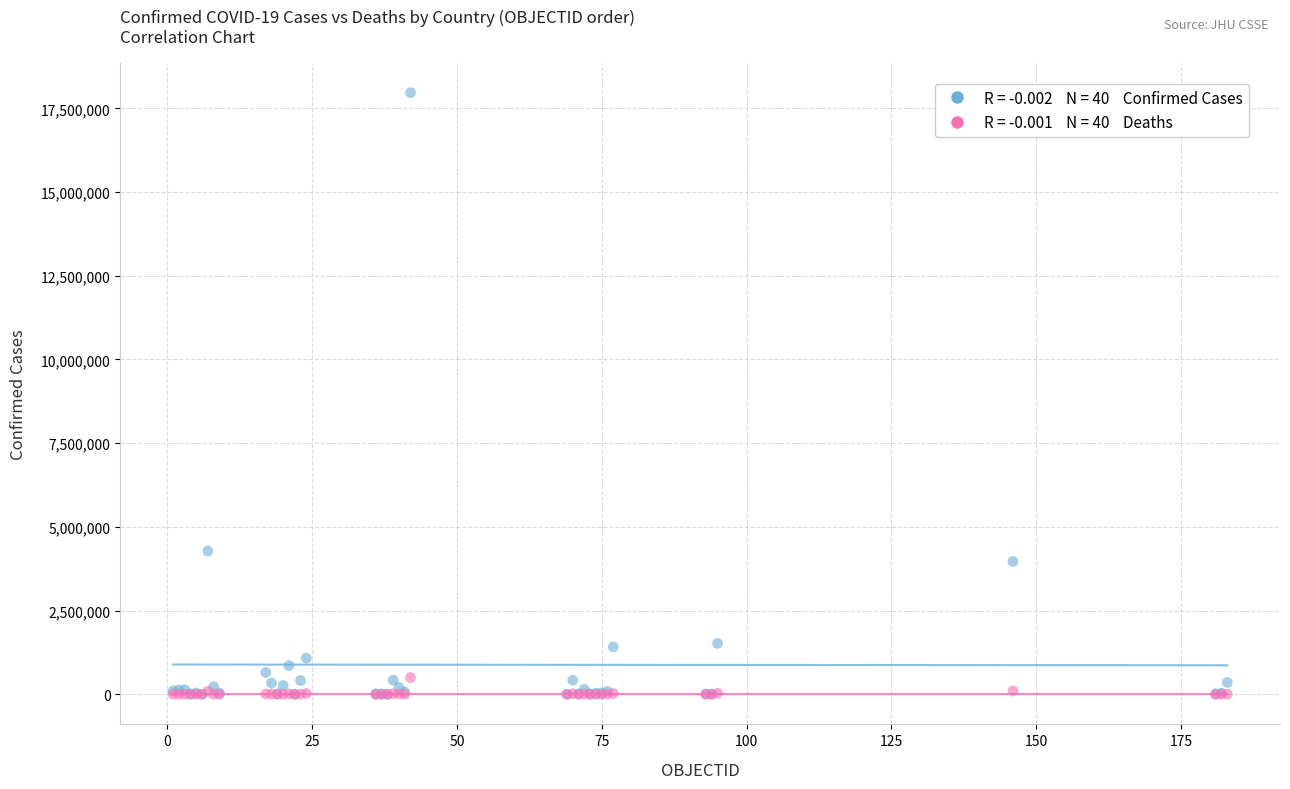

Across all series, what Y value is closest to 8983416?

4277395